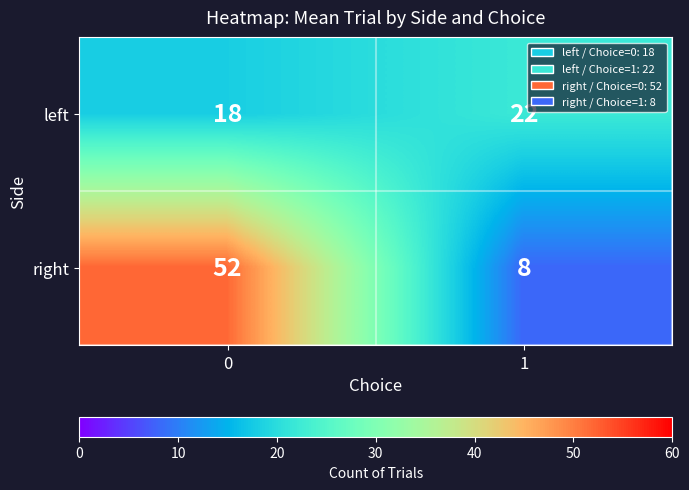

What is the average value of the left series?

20